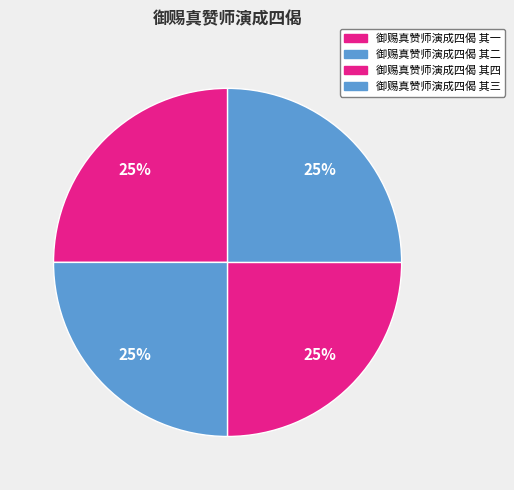

How many segments does this pie chart have?

4